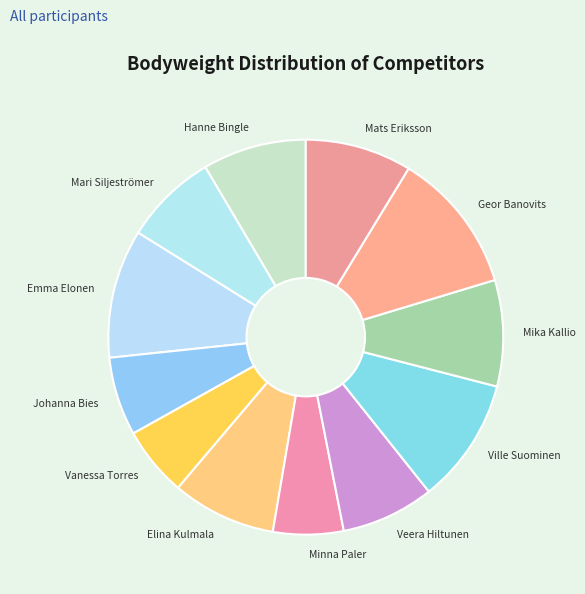

Is the sum of Hanne Bingle and Vanessa Torres greater than half?

No